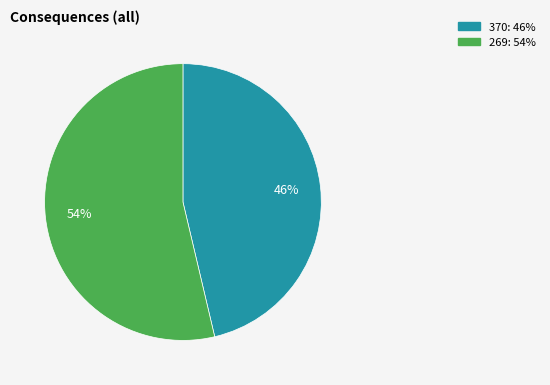

The 269 slice represents 60% of the pie. True or false?

False